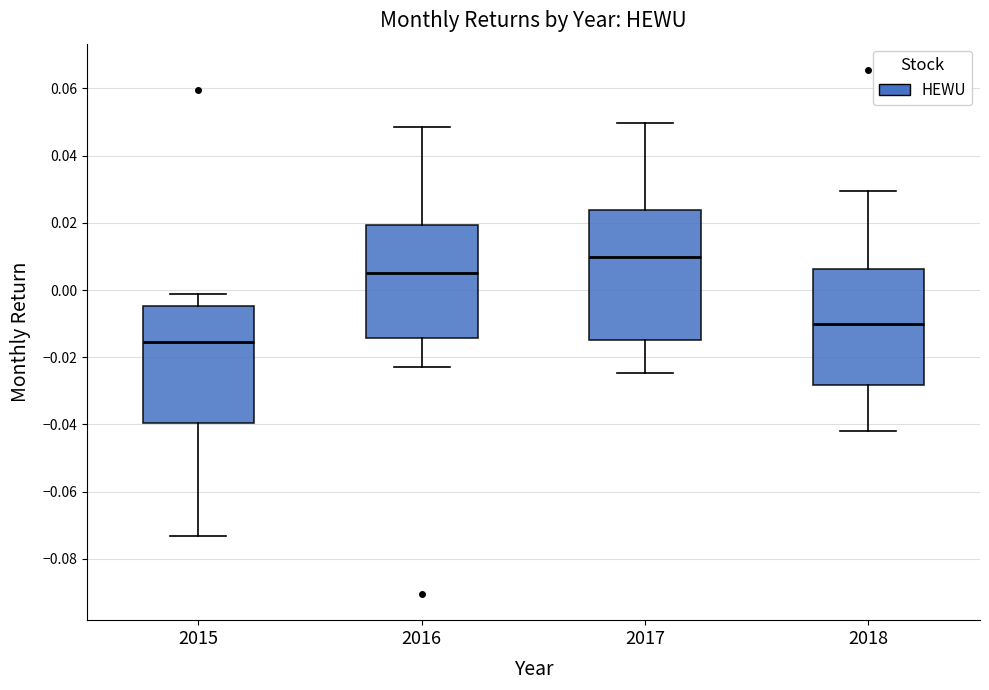

Which box is the tallest, from its lower edge to its upper edge?

2017